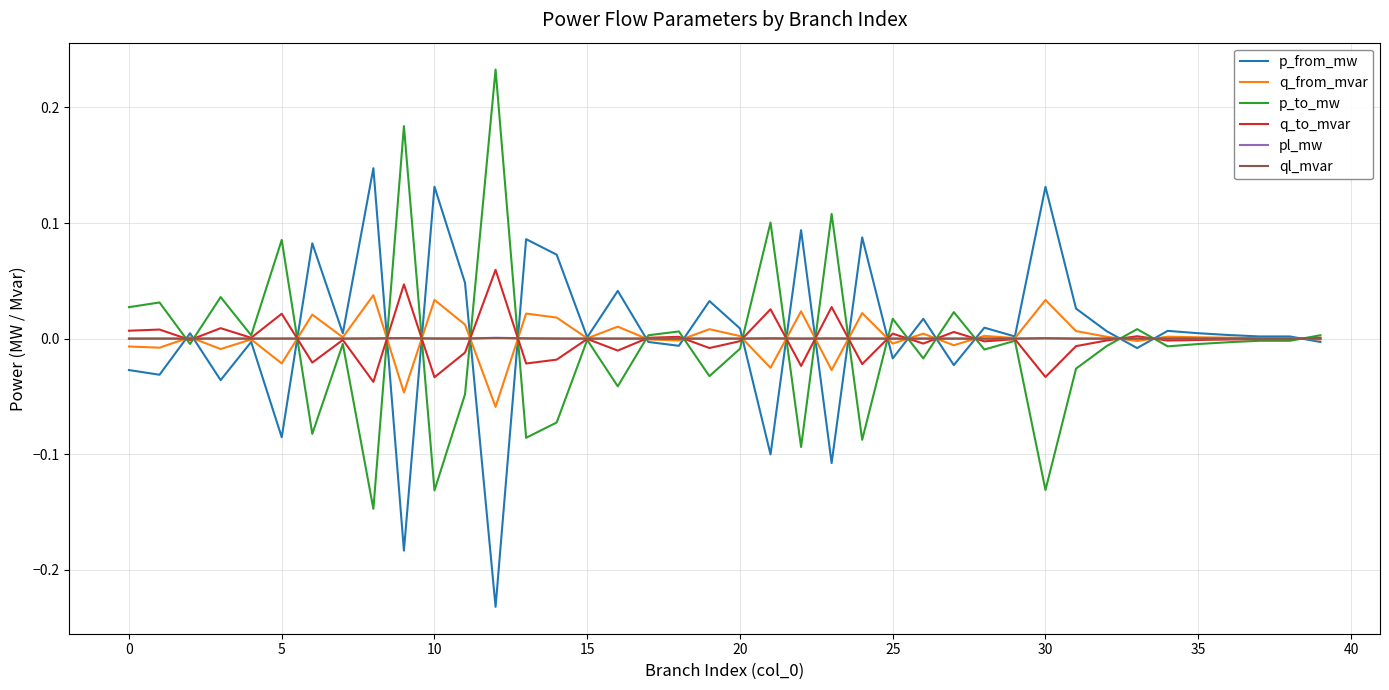

Which series has the largest range (max minus min)?

p_to_mw